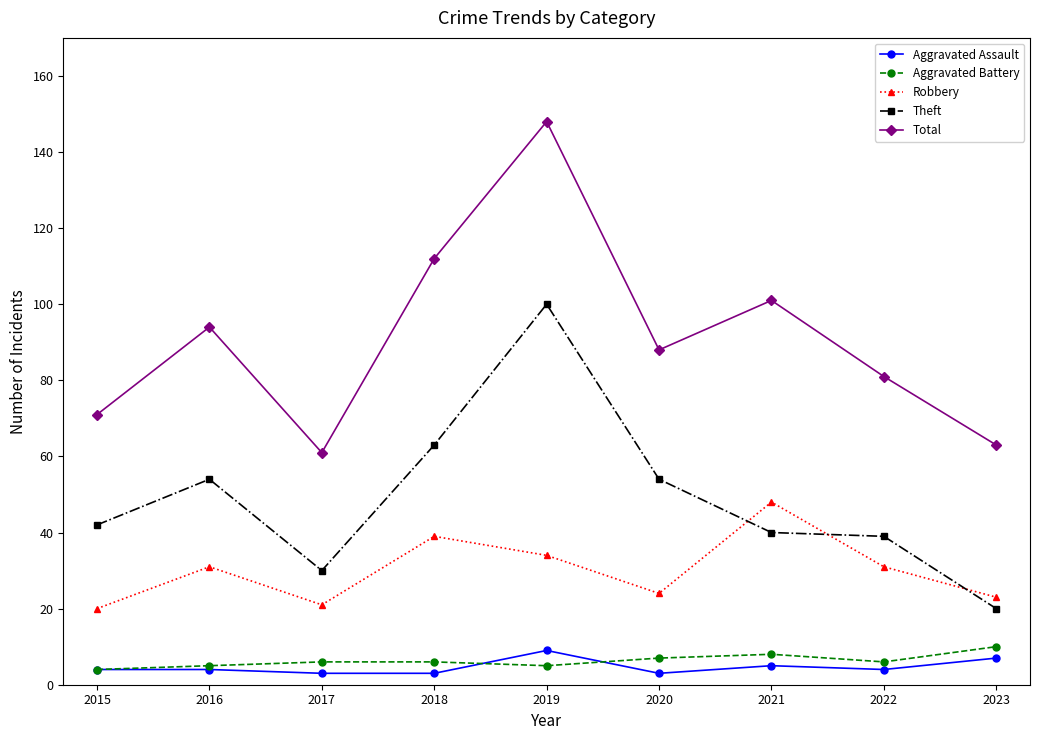

Which series has the largest range (max minus min)?

Total